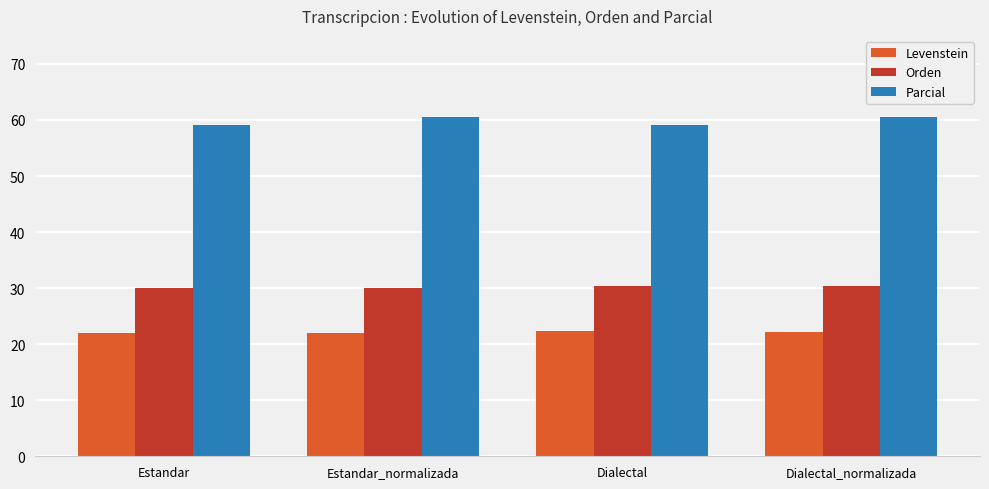

Where does the Parcial series first go above 60?

Estandar_normalizada